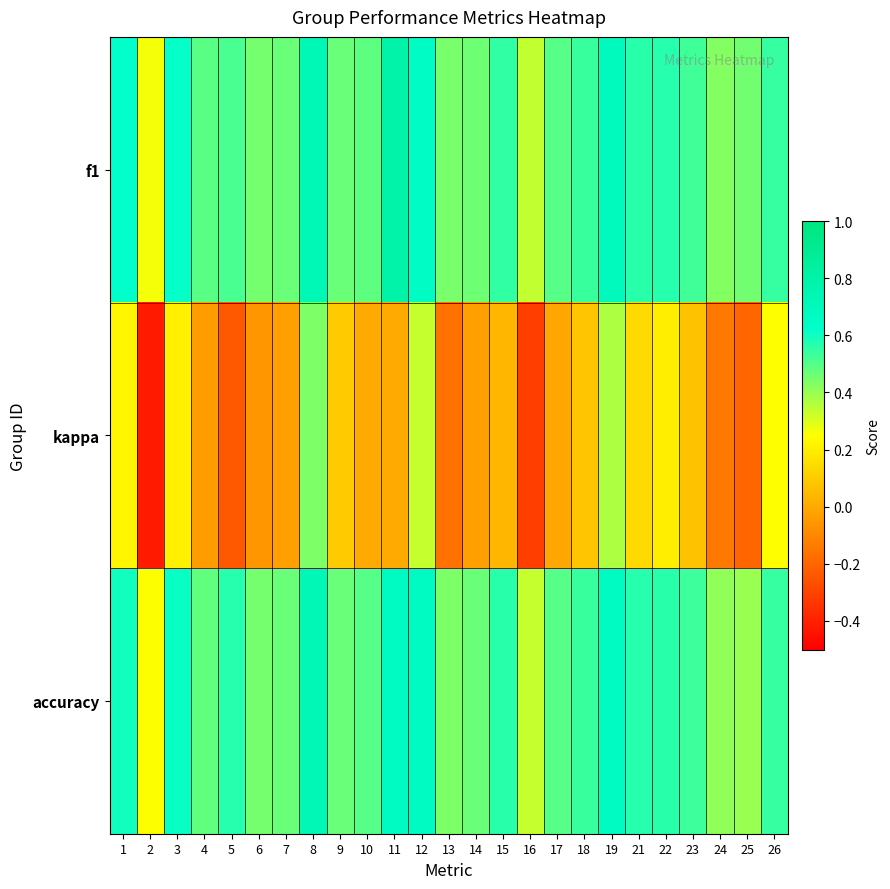

Between 17 and 3, which is larger?

3